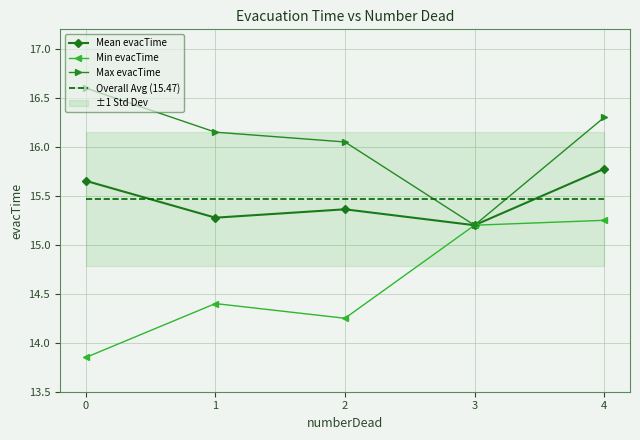

At which category does Mean evacTime reach its first local peak?

2